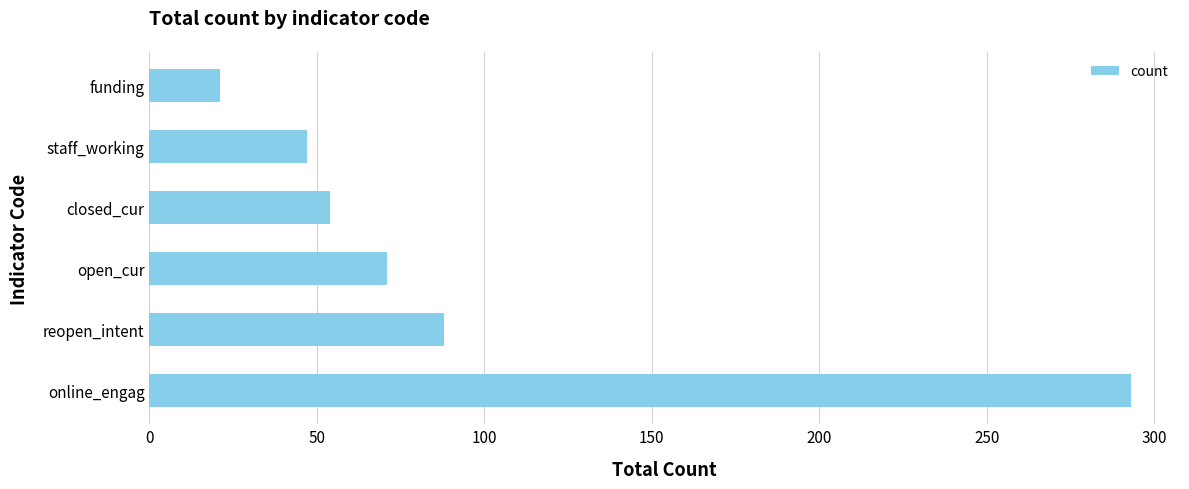

Reading bottom to top, extract all data points from this chart.

293	88	71	54	47	21